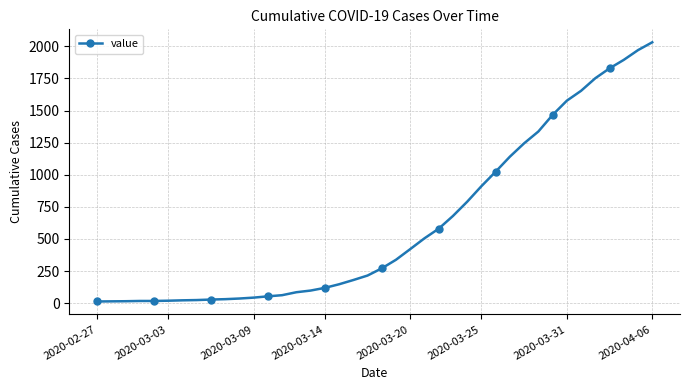

What is the difference between the maximum and minimum values?

2019